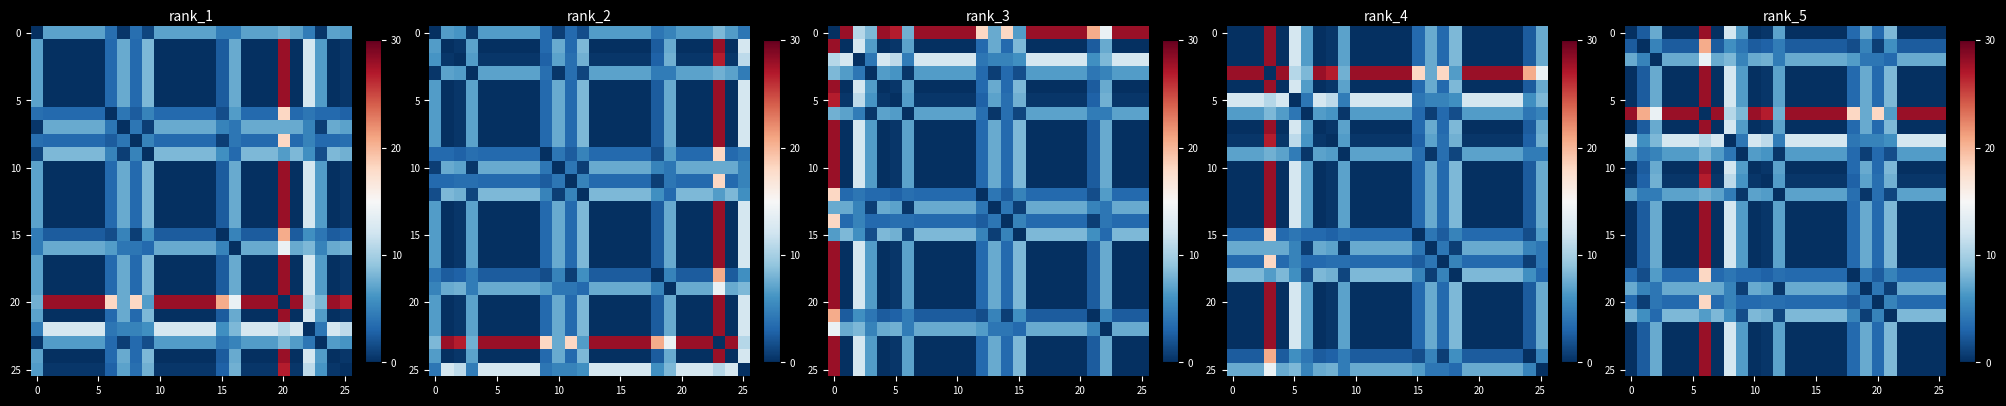

How many series are shown in this chart?

26